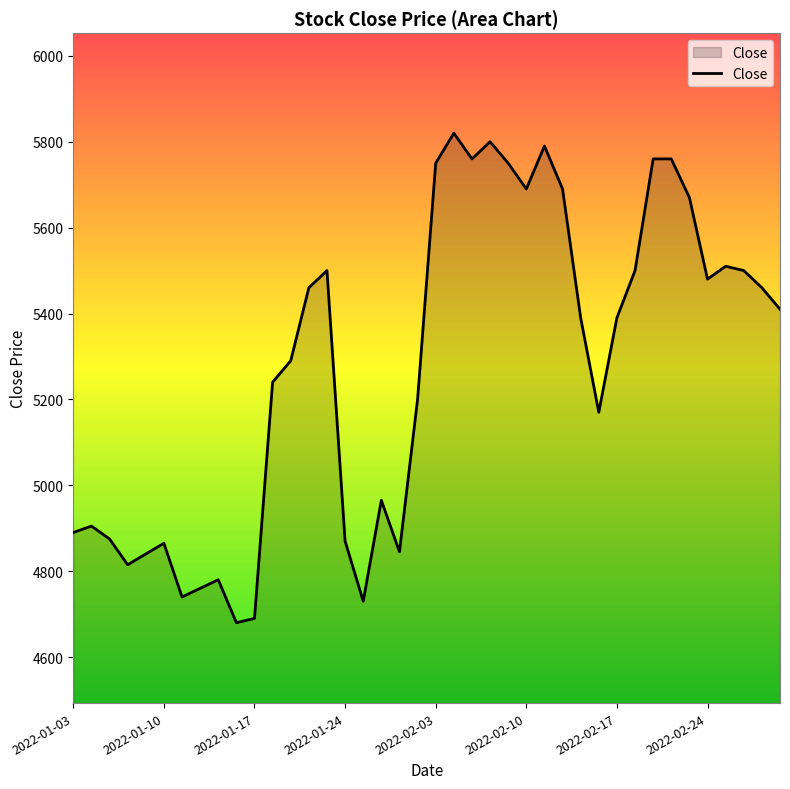

True or false: there are more than 0 points higher than both neighbors.

True